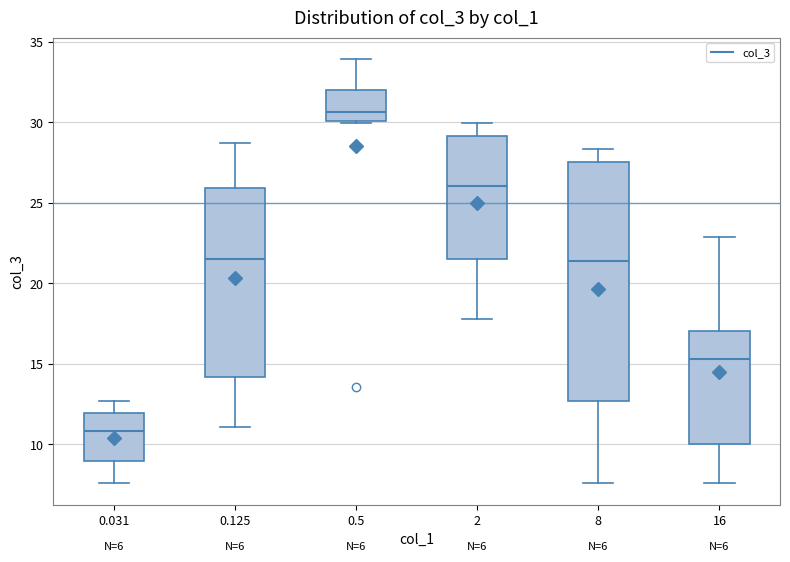

Reading left to right, transcribe this box plot: for each box, give where its median line is, the range the box spans, and where its two whiskers end, as read against the y-axis. The values are not printed on the chart, so give them approximately, as read against the axis.

0.031: median 11.0, box 9.0 to 12.0, whiskers 7.5 to 12.5
0.125: median 21.5, box 14.0 to 26.0, whiskers 11.0 to 28.5
0.5: median 30.5, box 30.0 to 32.0, whiskers 30.0 to 34.0
2: median 26.0, box 21.5 to 29.0, whiskers 18.0 to 30.0
8: median 21.5, box 12.5 to 27.5, whiskers 7.5 to 28.5
16: median 15.5, box 10.0 to 17.0, whiskers 7.5 to 23.0